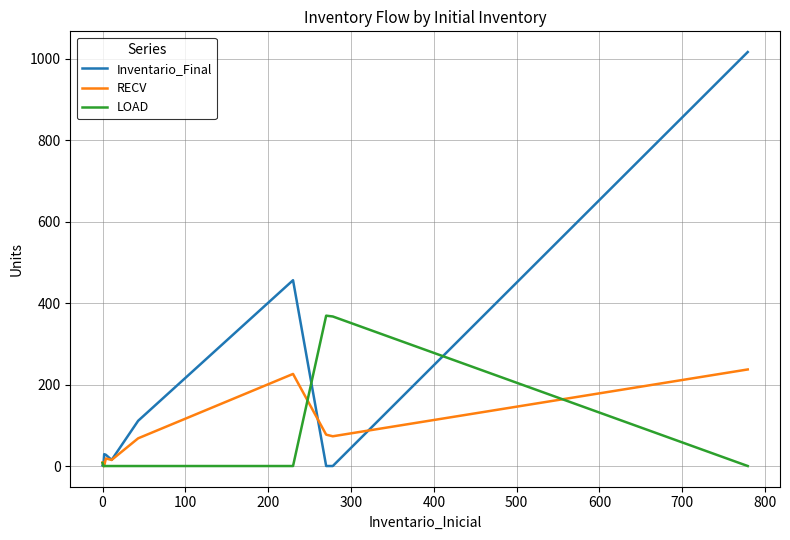

Which series has the largest total across all categories?

Inventario_Final